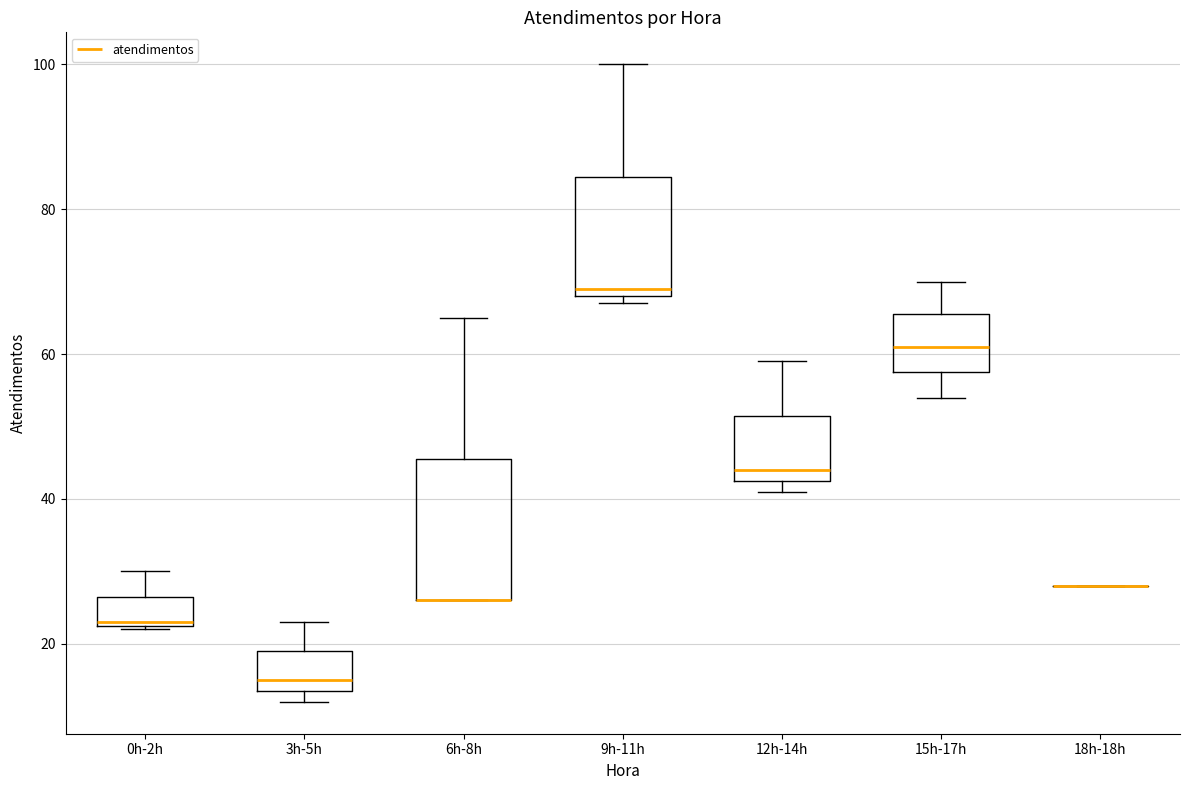

Reading left to right, read every box against the y-axis: the position of its median line, the range the box covers, and the ends of its whiskers. The values are not printed on the chart, so give them approximately, as read against the axis.

0h-2h: median 24, box 22 to 26, whiskers 22 to 30
3h-5h: median 16, box 14 to 20, whiskers 12 to 24
6h-8h: median 26 (drawn on the box's lower edge), box 26 to 46, whiskers 26 to 66
9h-11h: median 70, box 68 to 84, whiskers 68 (just below the box's lower edge) to 100
12h-14h: median 44, box 42 to 52, whiskers 42 (just below the box's lower edge) to 60
15h-17h: median 62, box 58 to 66, whiskers 54 to 70
18h-18h: box collapsed to a line at 28, whiskers 28 to 28